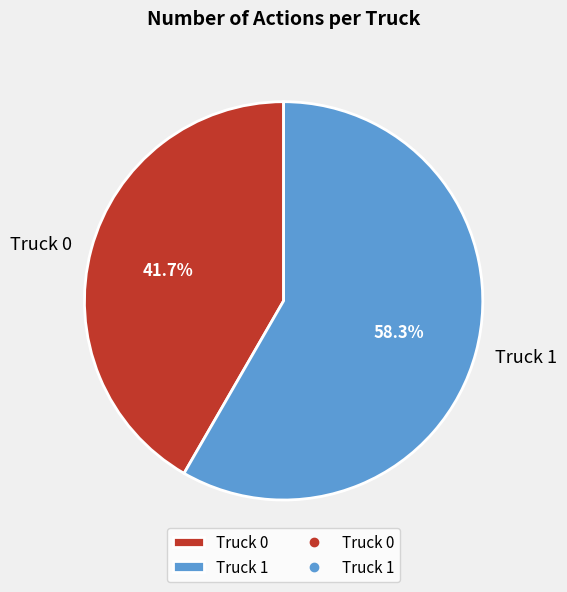

To the nearest percent, what is the difference between the largest and smallest slice percentages?

17%